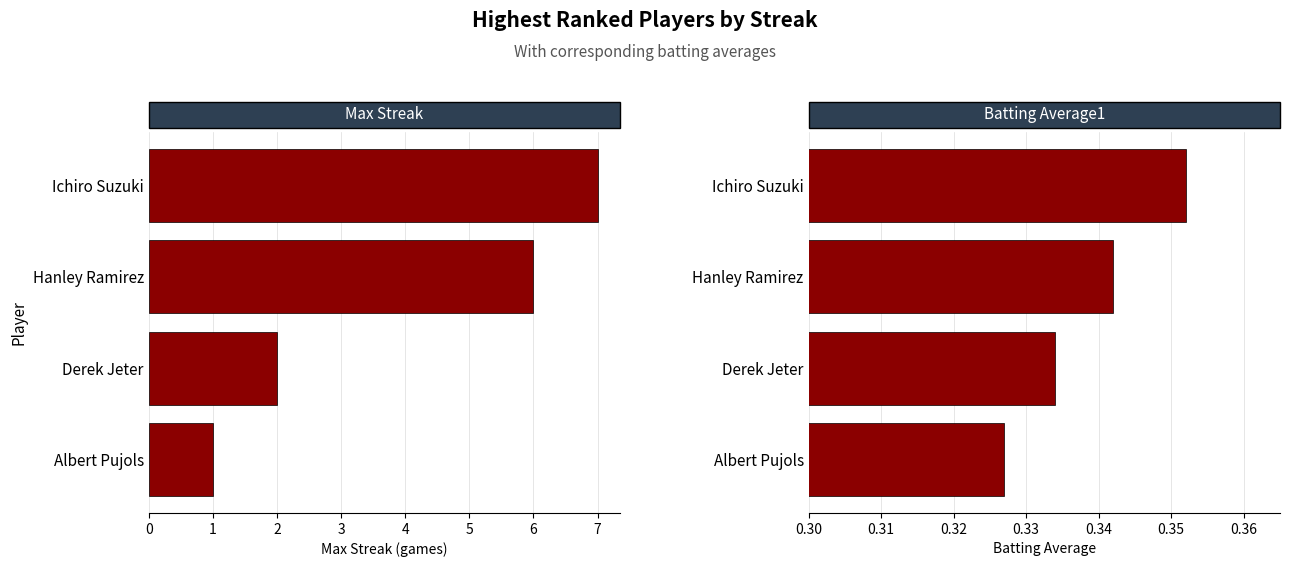

How many series are shown in this chart?

2